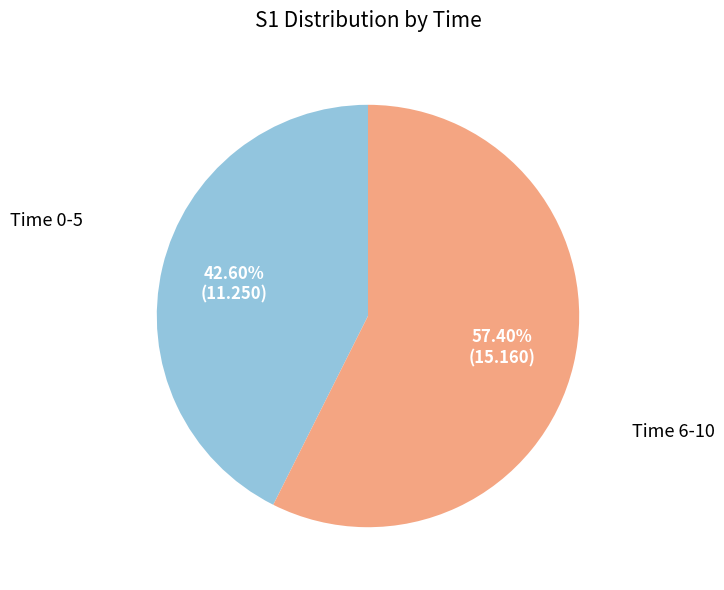

Does any single category account for the majority?

Yes